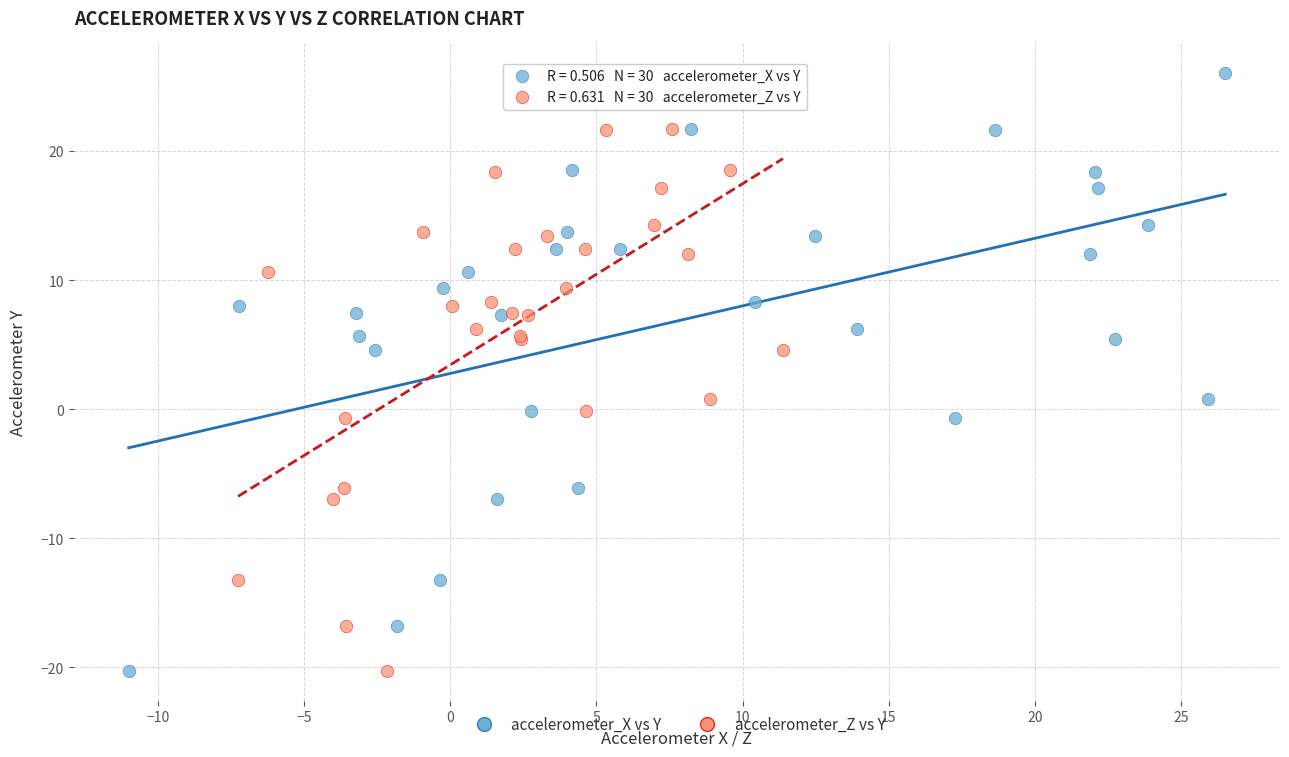

What are all the series names shown in the legend?

accelerometer_X vs Y, accelerometer_Z vs Y